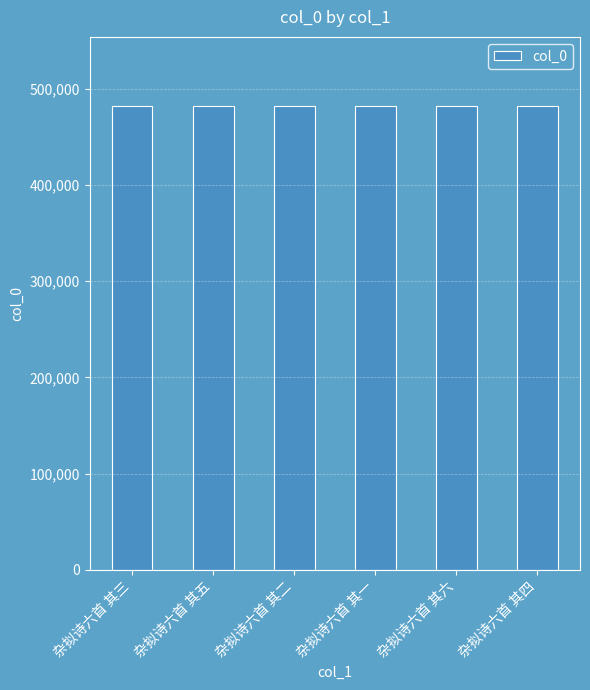

How many series are shown in this chart?

1